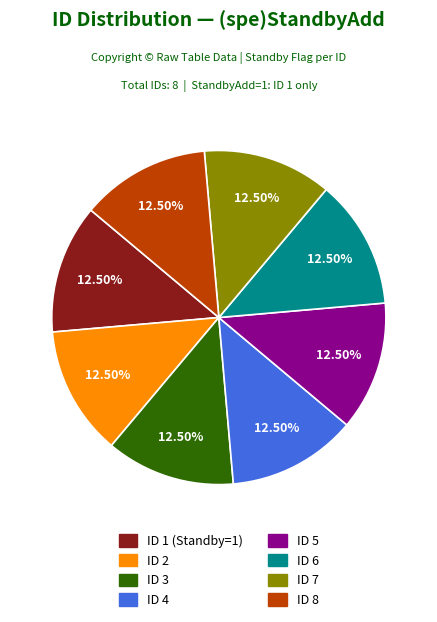

Is there a majority slice in this chart?

No